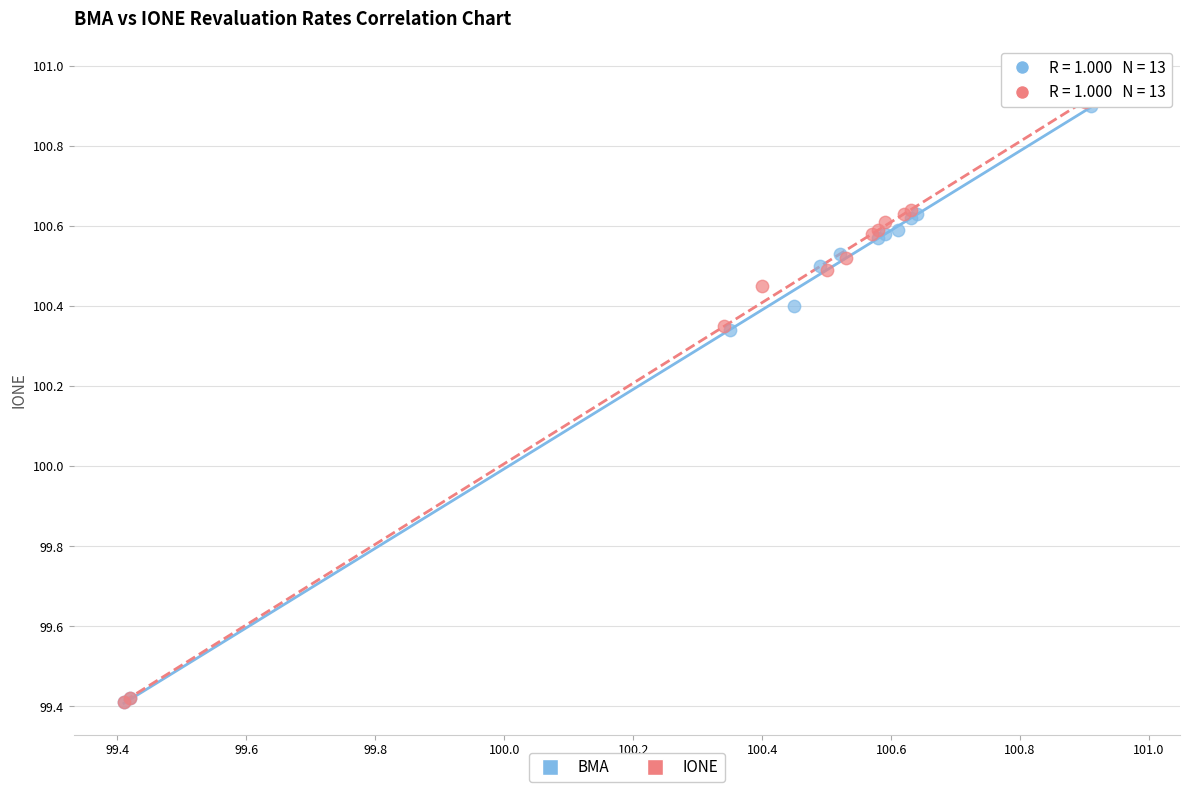

Which series has the widest spread of Y values?

IONE